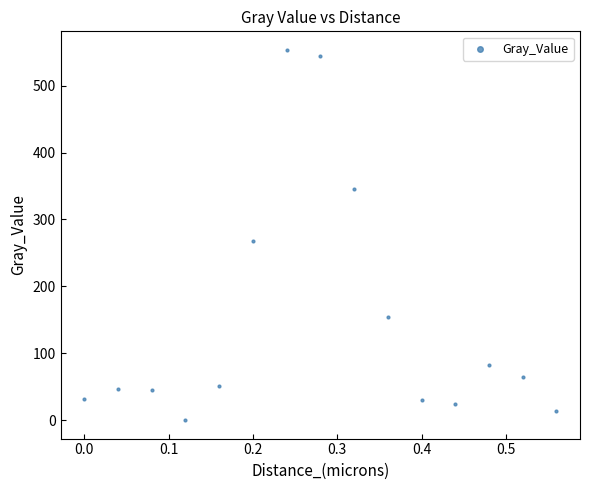

What Y value in the scatter plot is closest to 276?

267.6